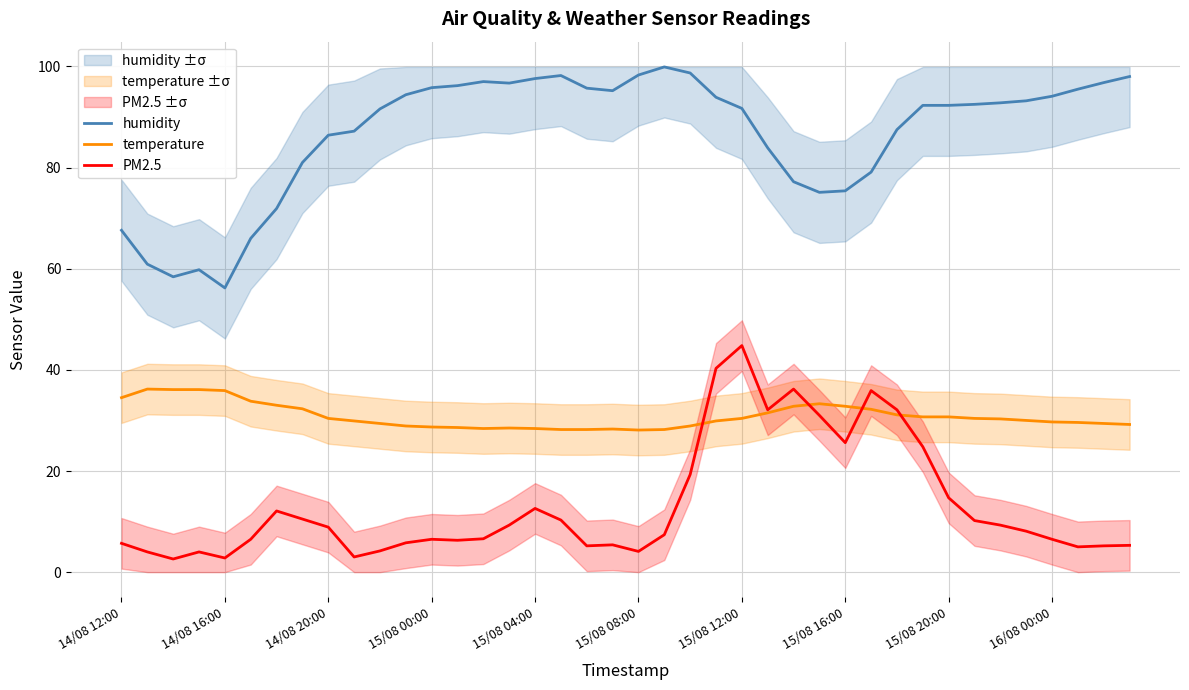

How many values in the humidity series exceed 92?

22